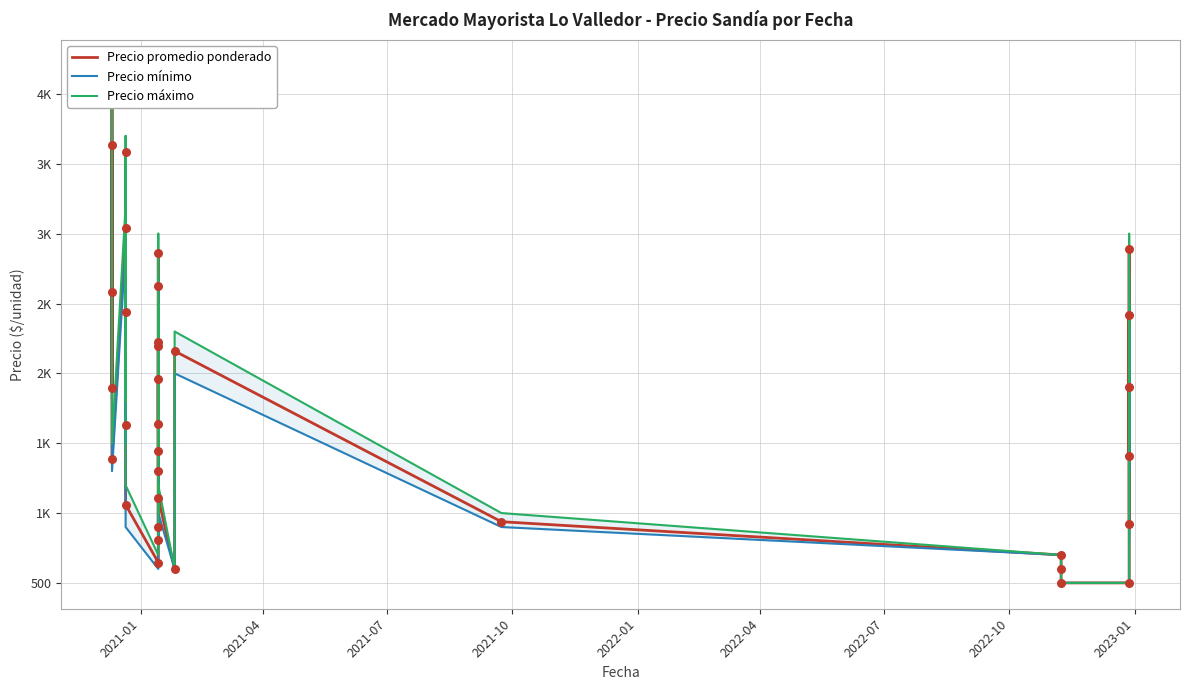

Is the value of Precio mínimo at 28 greater than the value of Precio máximo at 2021-04?

No